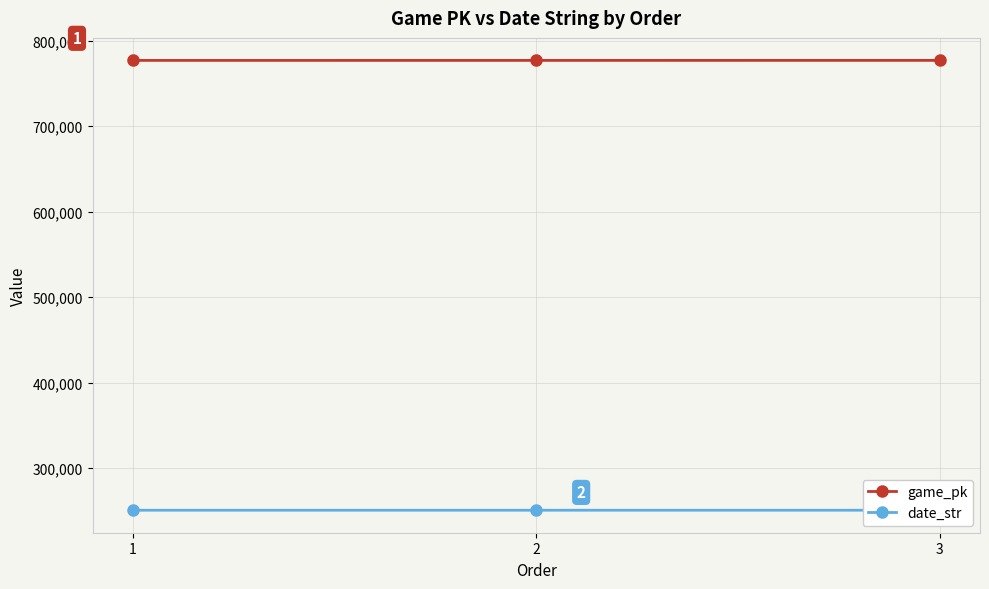

Which category has the lowest value across all series?

3